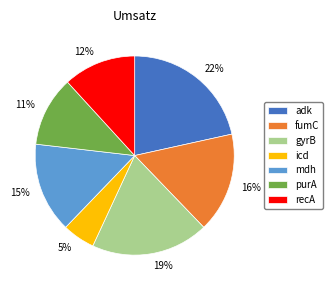

True or false: icd accounts for 5% of the total.

True